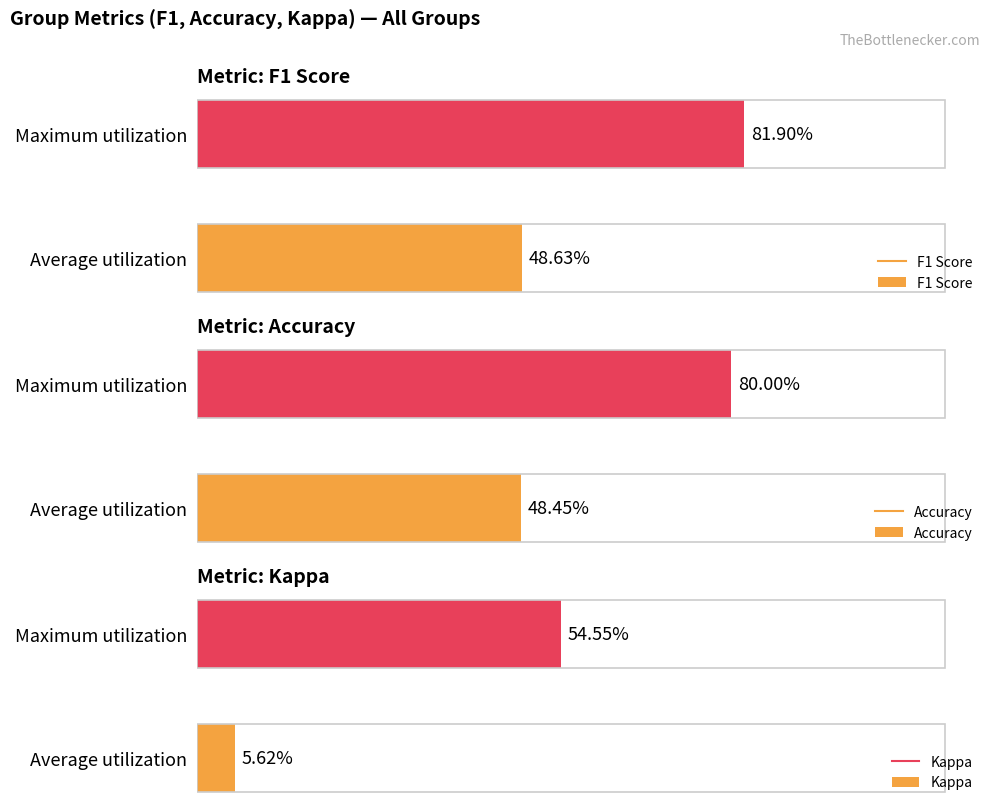

What is the difference between the Accuracy values at 1 and 0?

0.3